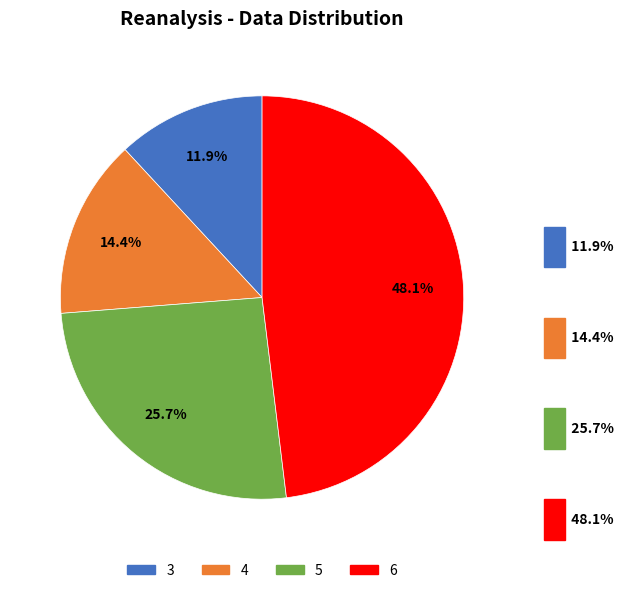

Rank the categories by value from lowest to highest.

3, 4, 5, 6